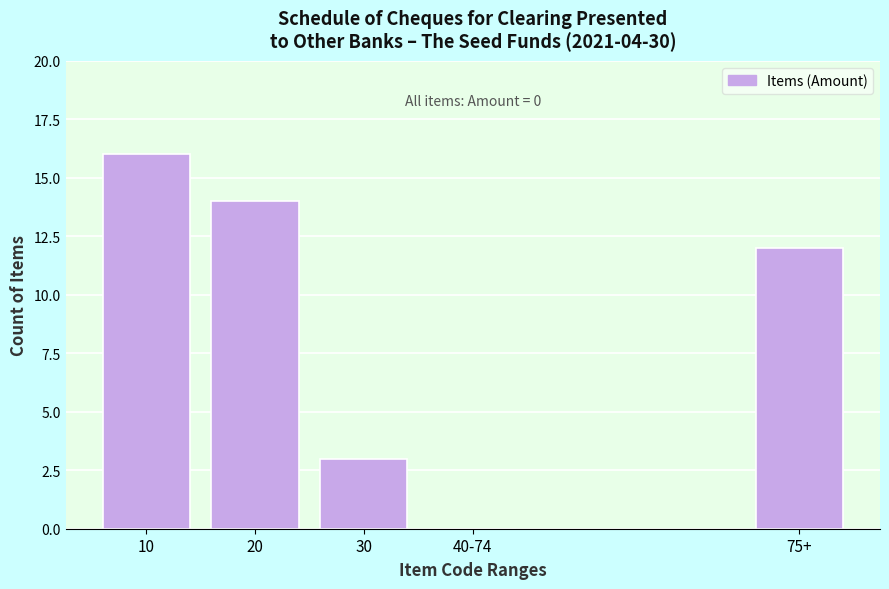

Reading left to right, list all the values displayed in this chart.

10=16	20=14	30=3	40-74=0	75+=12